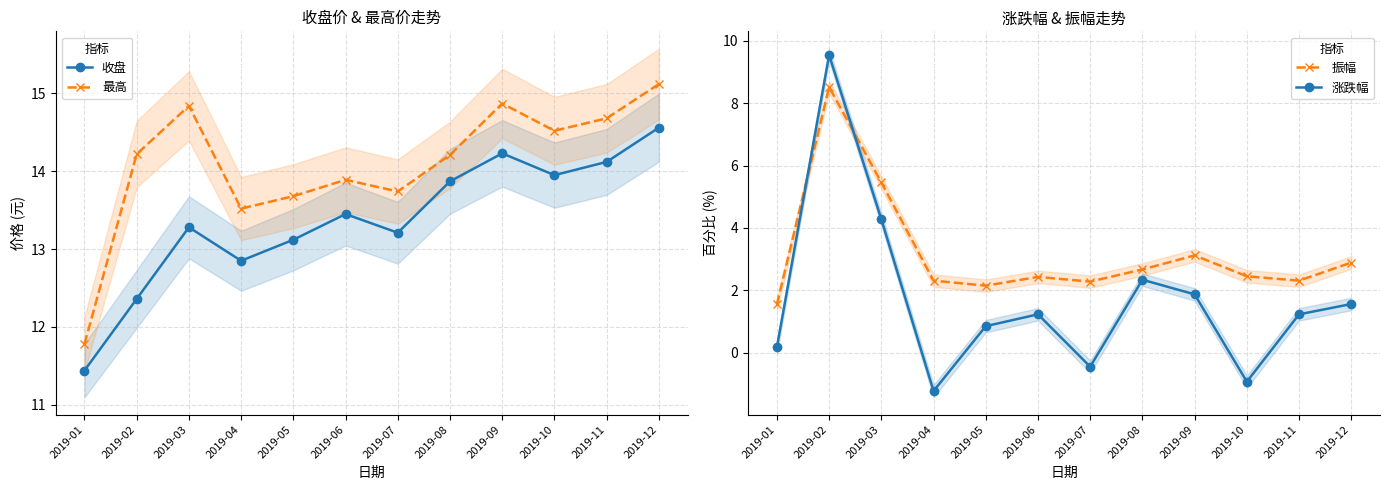

True or false: 最高 and 涨跌幅 intersect in this chart.

False